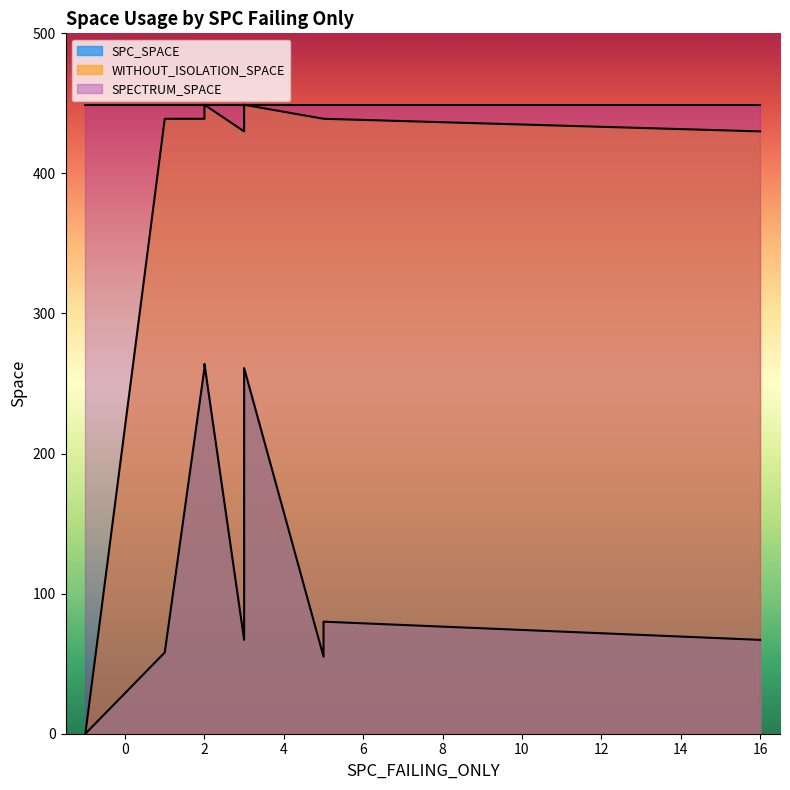

True or false: WITHOUT_ISOLATION_SPACE and SPECTRUM_SPACE intersect in this chart.

False